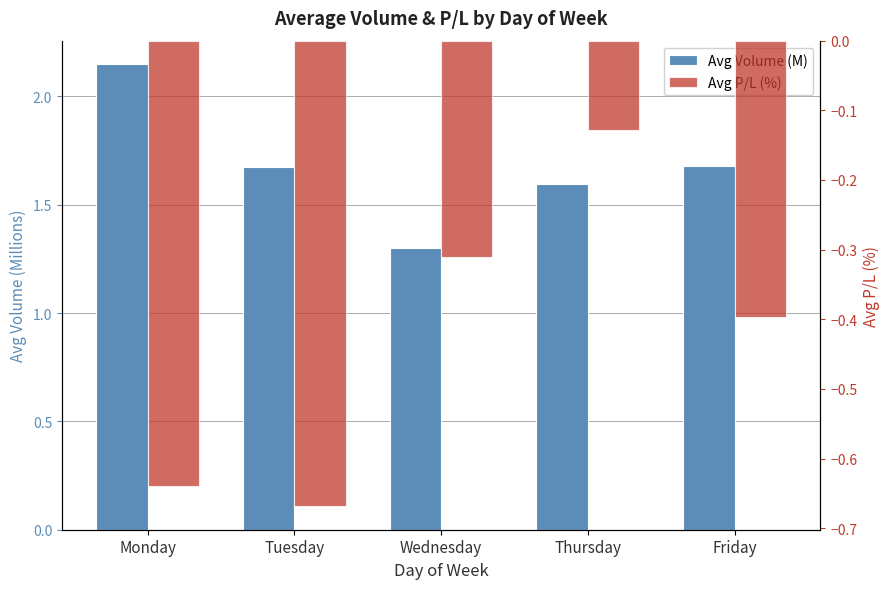

What value does the Avg Volume (M) series have at Friday?

1.7